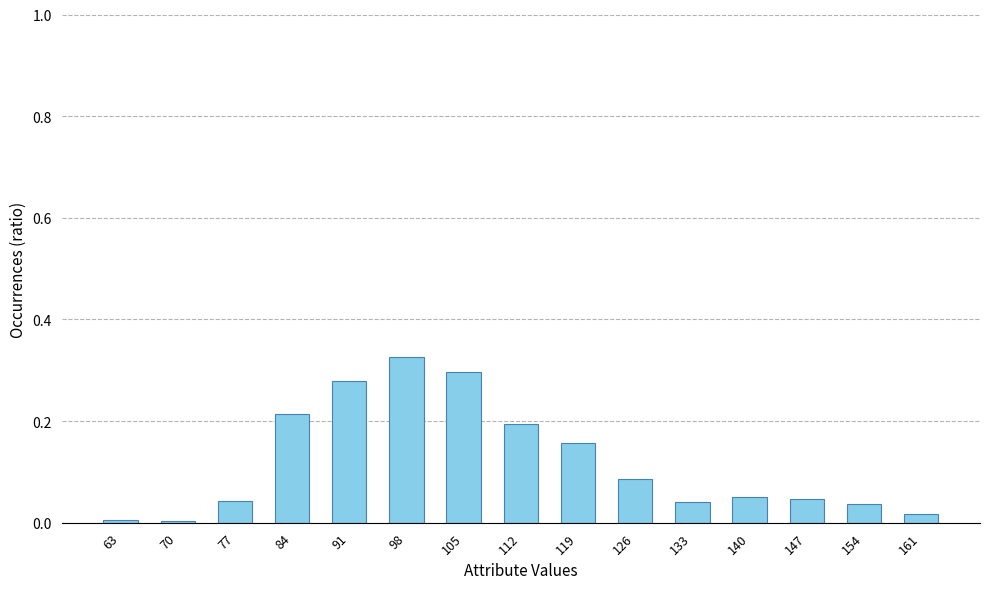

Are the bars horizontal?

No